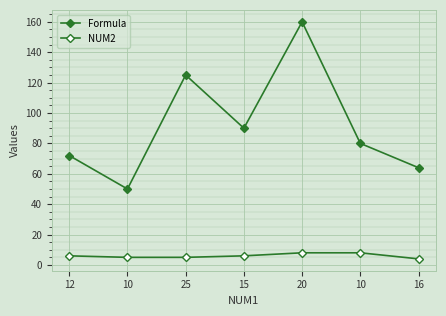

What is the sum of the NUM2 values at 16 and 10?

12